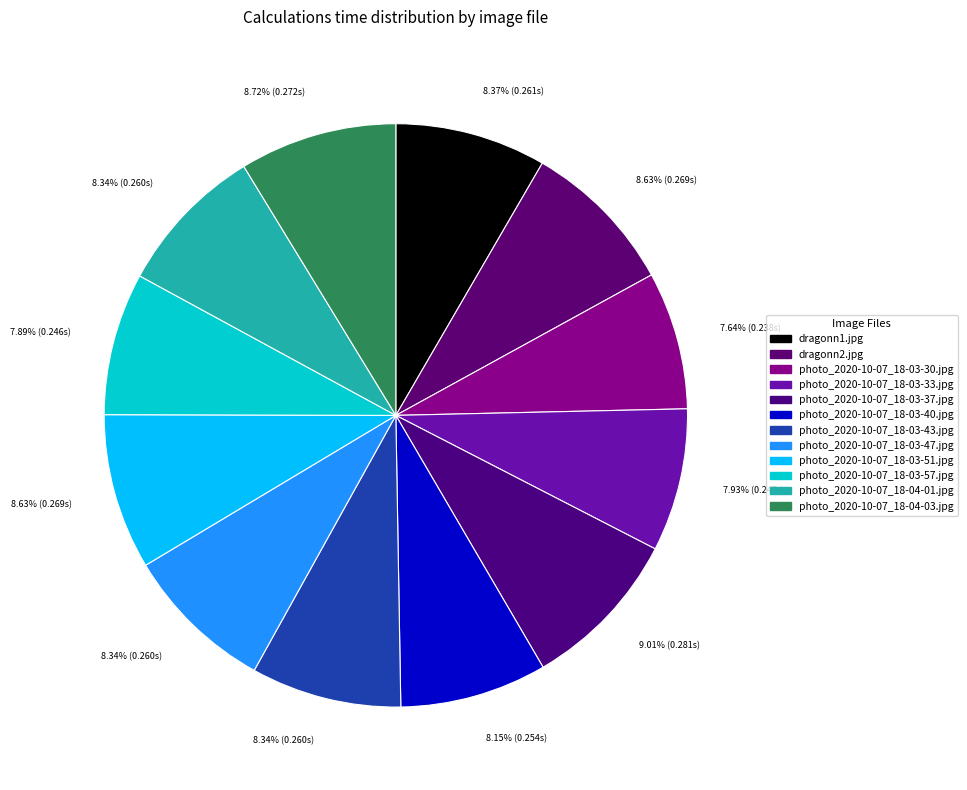

Does any single category account for the majority?

No